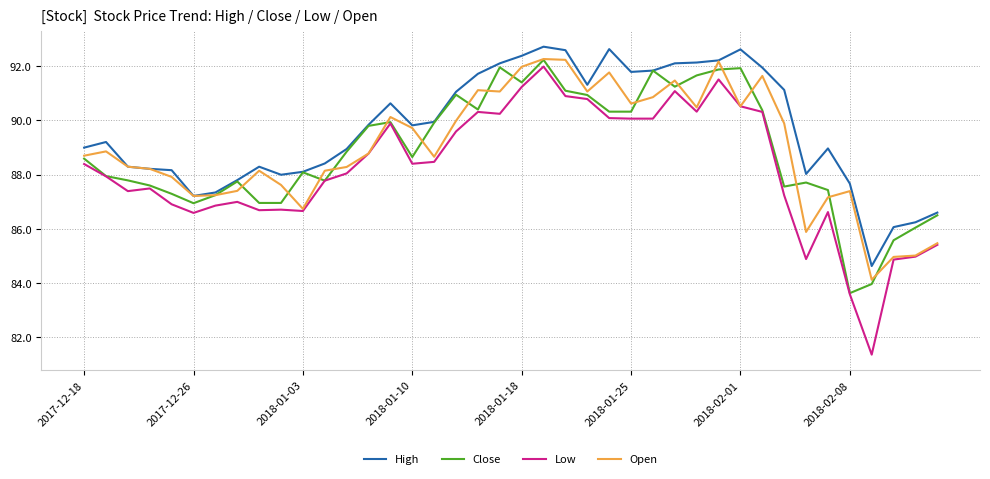

Which series has the largest total across all categories?

High